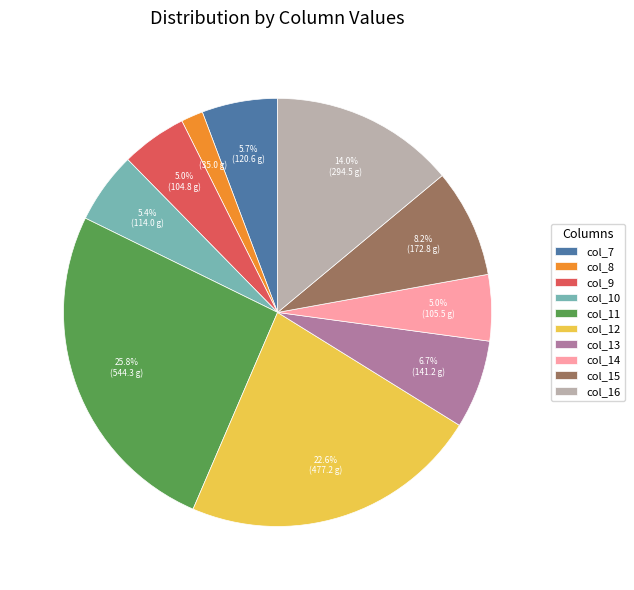

To the nearest percent, what is the combined percentage of col_9 and col_15?

13%